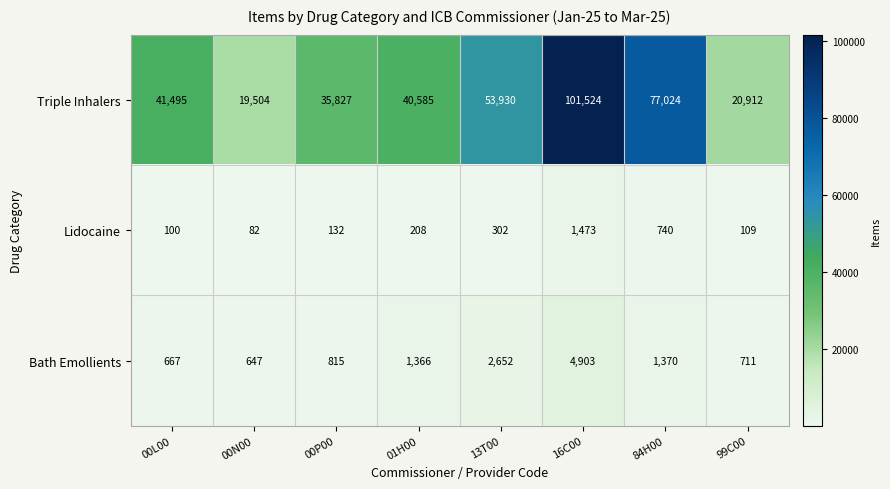

Rank the series at 84H00 from highest to lowest value.

Triple Inhalers, Bath Emollients, Lidocaine